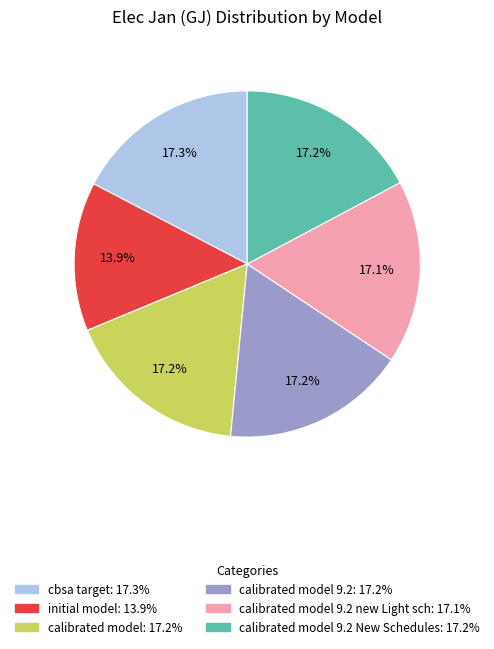

Is there any slice that represents more than half of the pie?

No